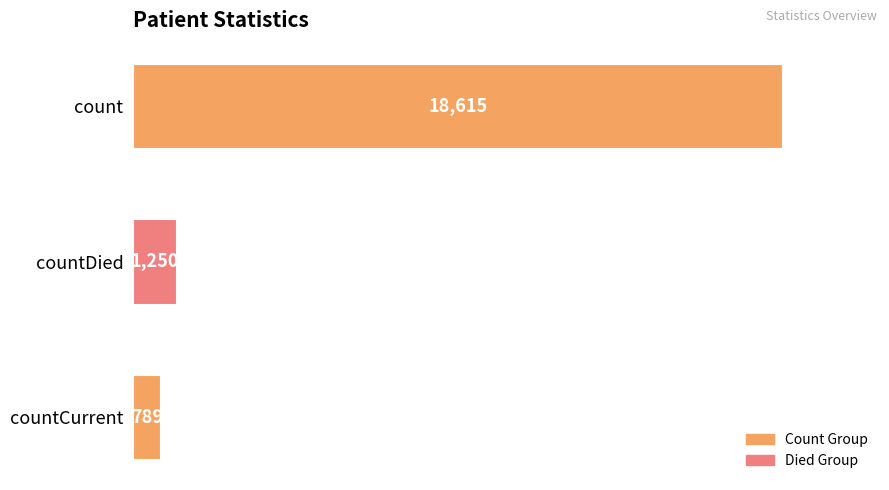

Reading bottom to top, list all the values displayed in this chart.

789	1250	18615